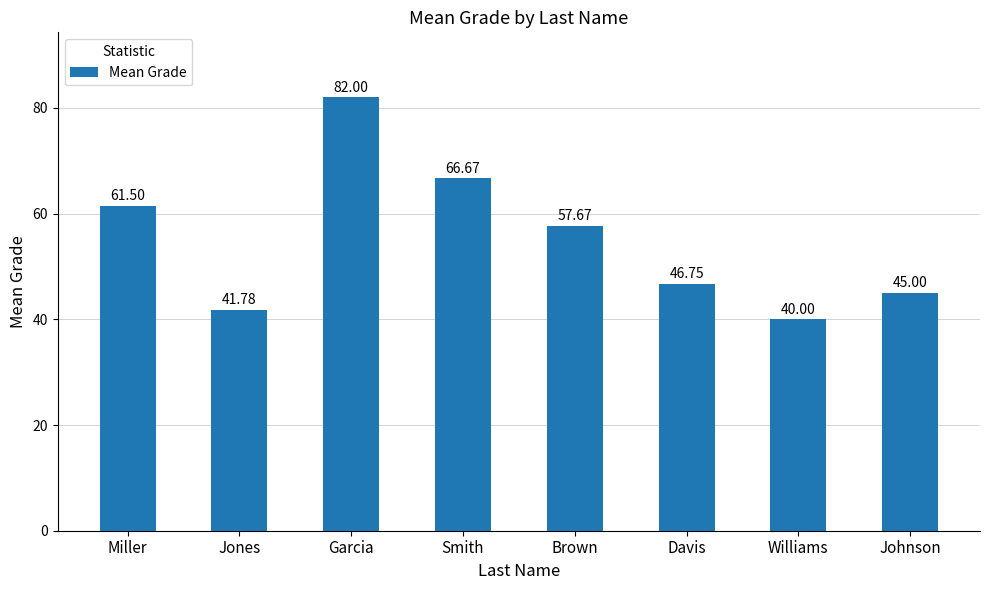

The value at Smith is 66.7. True or false?

True